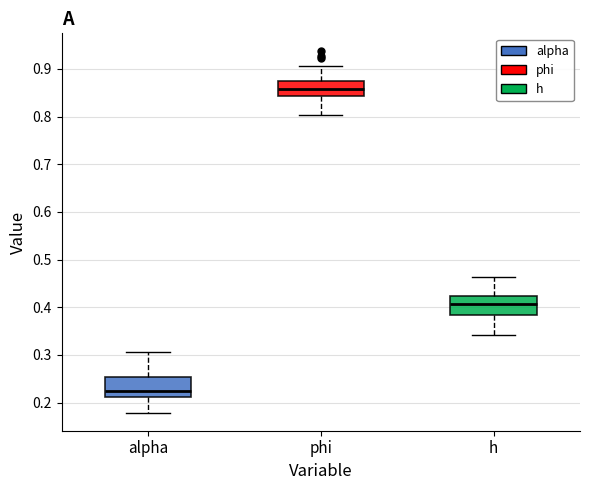

Reading left to right, transcribe this box plot: for each box, give where its median line is, the range the box spans, and where its two whiskers end, as read against the y-axis. The values are not printed on the chart, so give them approximately, as read against the axis.

alpha: median 0.23, box 0.21 to 0.25, whiskers 0.18 to 0.31
phi: median 0.86, box 0.84 to 0.87, whiskers 0.80 to 0.91
h: median 0.41, box 0.38 to 0.42, whiskers 0.34 to 0.46